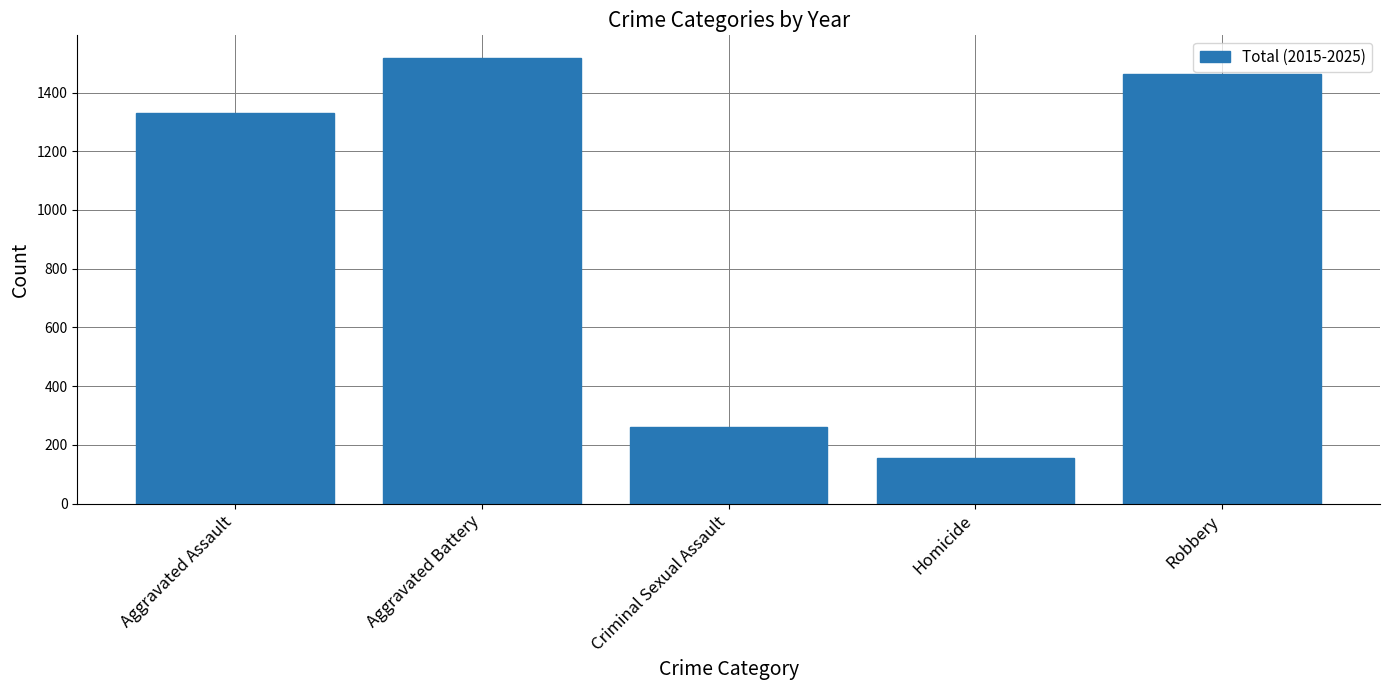

Reading left to right, extract all data points from this chart.

Aggravated Assault=1329	Aggravated Battery=1519	Criminal Sexual Assault=260	Homicide=156	Robbery=1463